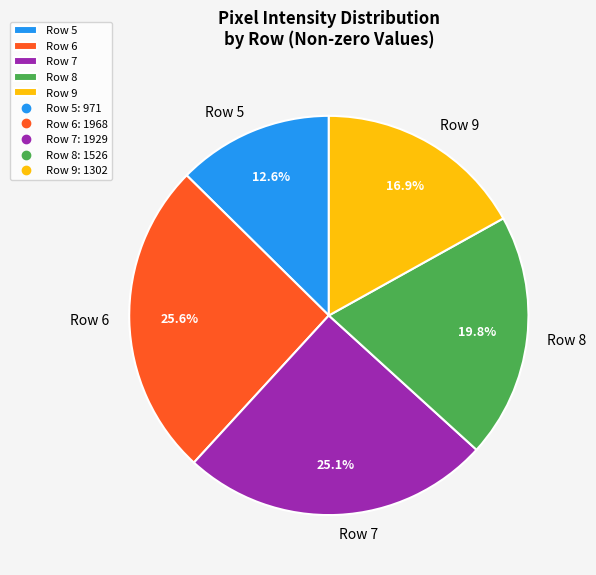

Rank the categories by value from lowest to highest.

Row 5, Row 9, Row 8, Row 7, Row 6